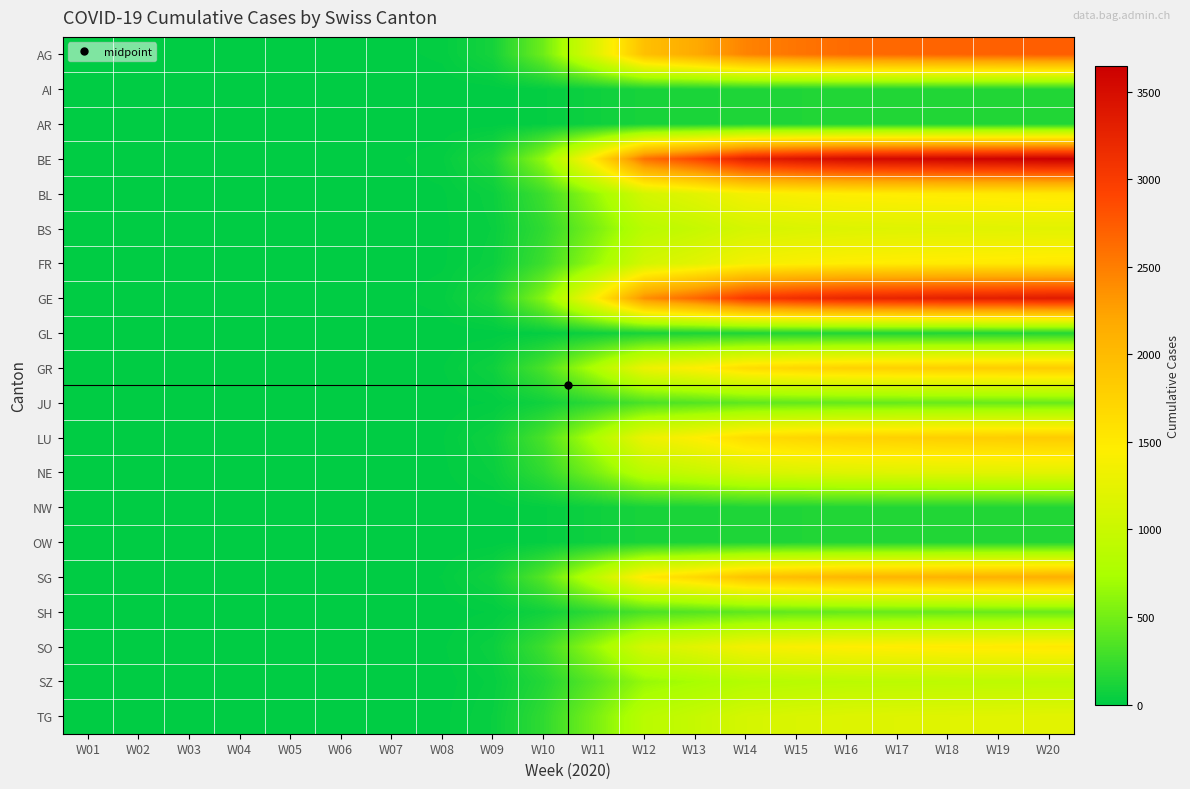

Which series has the widest spread of values?

BE